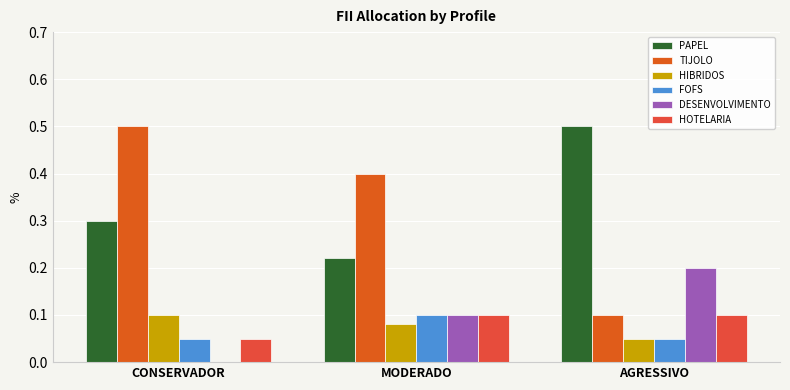

Reading left to right, what are all the values shown in this chart?

PAPEL: 0.3	0.2	0.5
TIJOLO: 0.5	0.4	0.1
HIBRIDOS: 0.1	0.1	0.1
FOFS: 0.1	0.1	0.1
DESENVOLVIMENTO: 0.0	0.1	0.2
HOTELARIA: 0.1	0.1	0.1